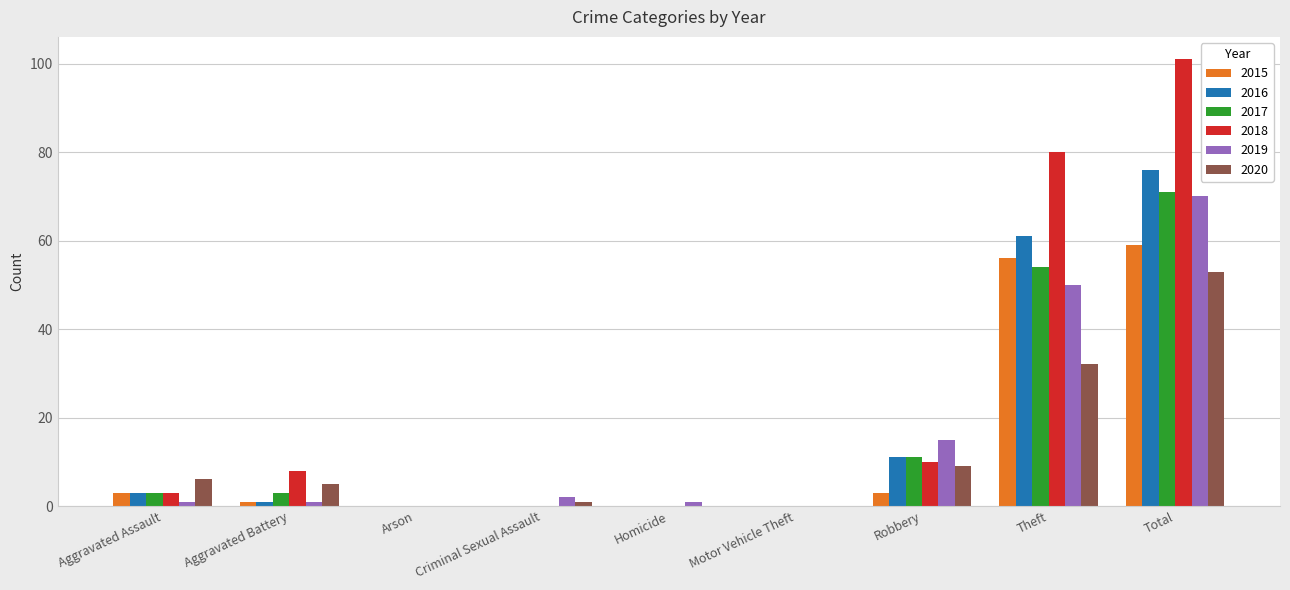

What is the maximum value shown in the chart?

101